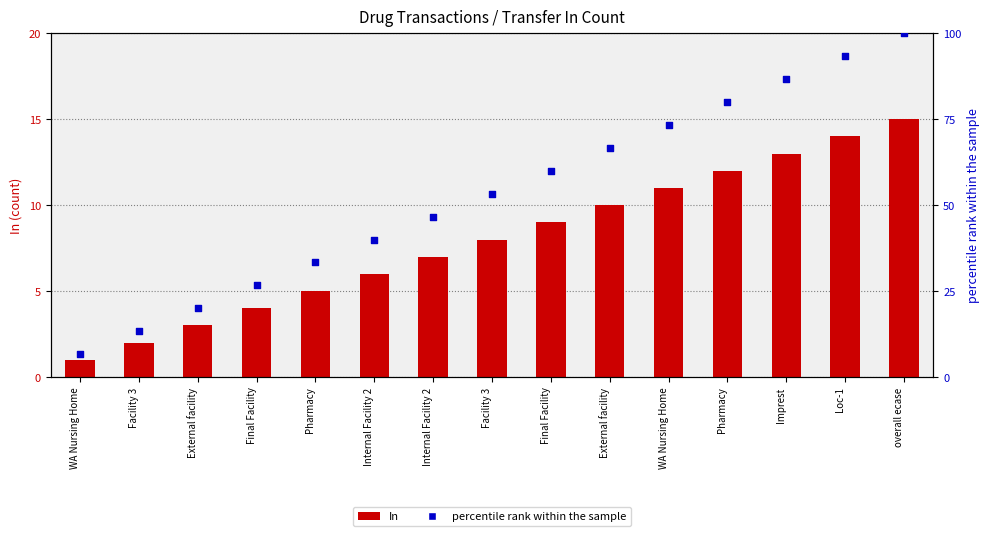

What are all the series names shown in the legend?

In, percentile rank within the sample